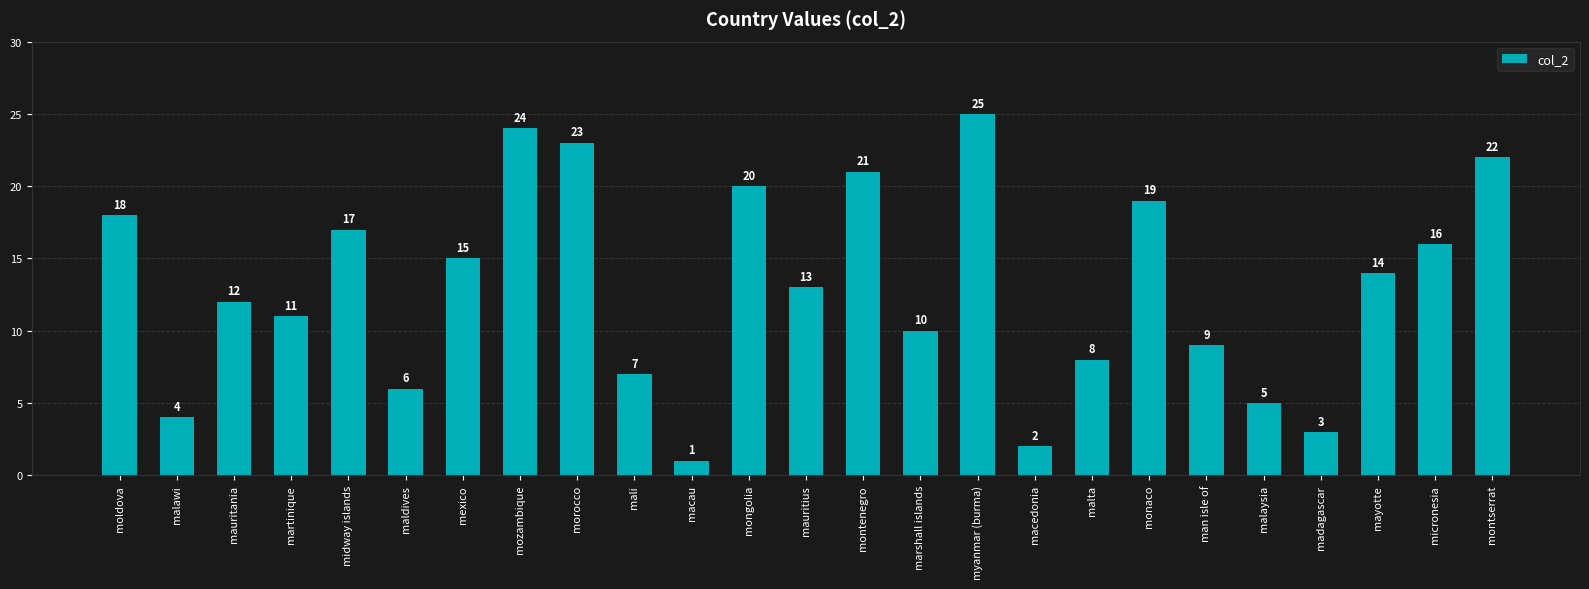

List the labels in order of value, largest first.

myanmar (burma), mozambique, morocco, montserrat, montenegro, mongolia, monaco, moldova, midway islands, micronesia, mexico, mayotte, mauritius, mauritania, martinique, marshall islands, man isle of, malta, mali, maldives, malaysia, malawi, madagascar, macedonia, macau